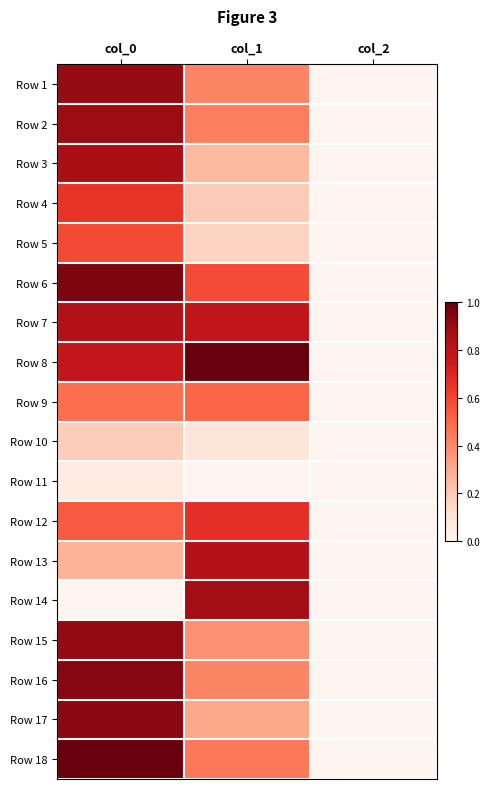

Which has a higher value, col_1 or col_2?

col_1